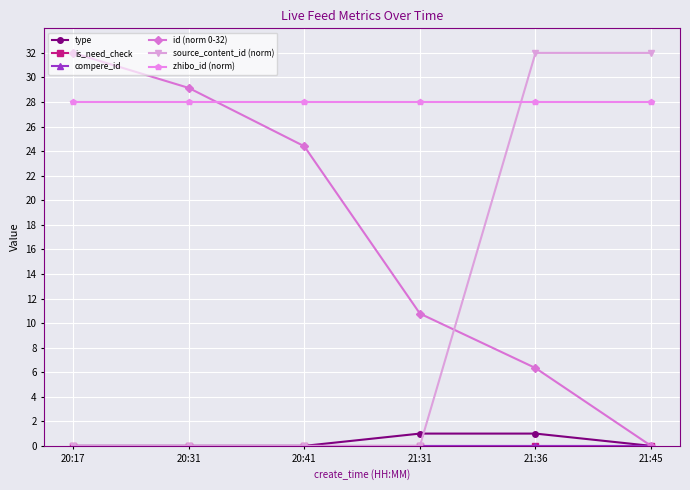

At 21:45, list the series in order from largest to smallest.

source_content_id (norm), zhibo_id (norm), type, is_need_check, compere_id, id (norm 0-32)